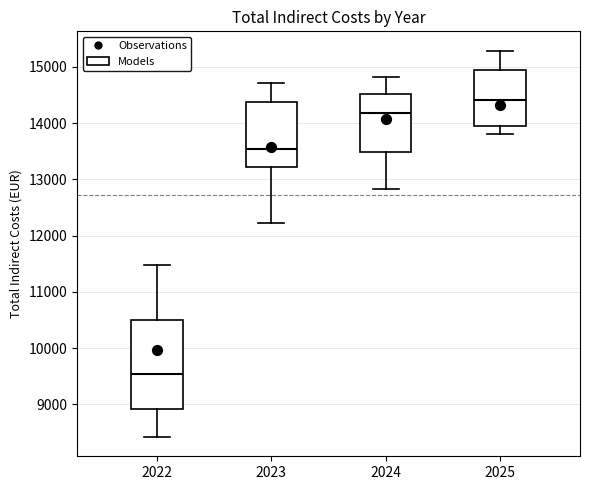

Reading left to right, read every box against the y-axis: the position of its median line, the range the box covers, and the ends of its whiskers. The values are not printed on the chart, so give them approximately, as read against the axis.

2022: median 9500, box 8900 to 10500, whiskers 8400 to 11500
2023: median 13500, box 13200 to 14400, whiskers 12200 to 14700
2024: median 14200, box 13500 to 14500, whiskers 12800 to 14800
2025: median 14400, box 14000 to 14900, whiskers 13800 to 15300